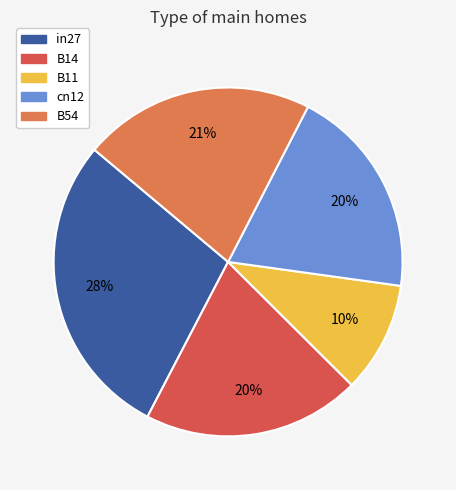

Is B14 the majority of the pie?

No